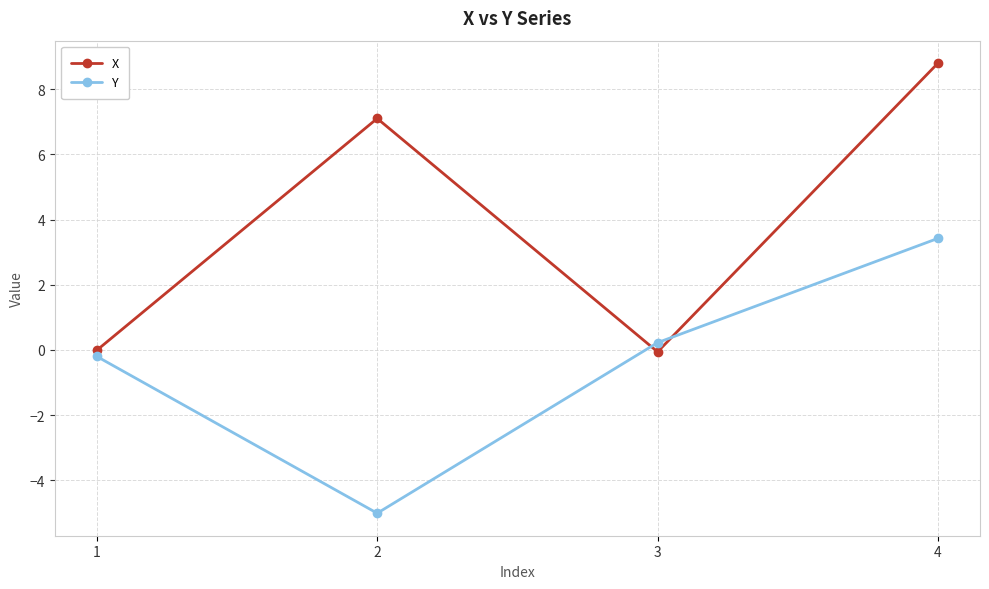

Between 2 and 4, which series saw the biggest shift?

Y